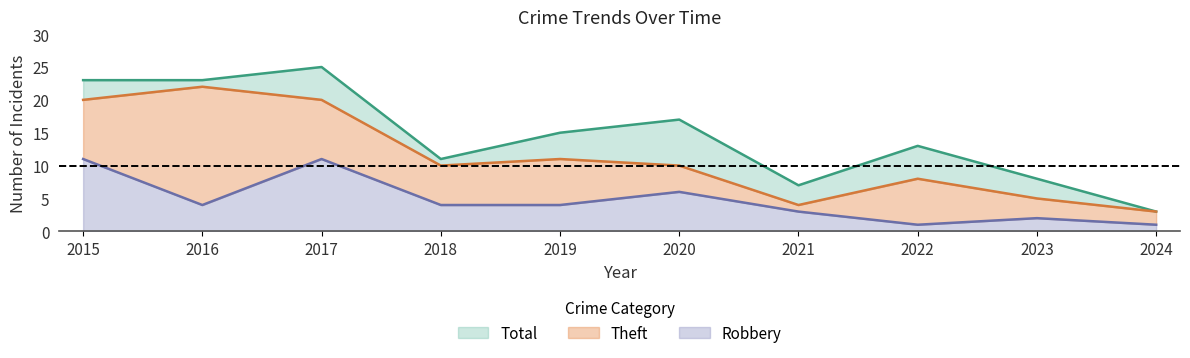

Does the chart have visible grid lines?

No